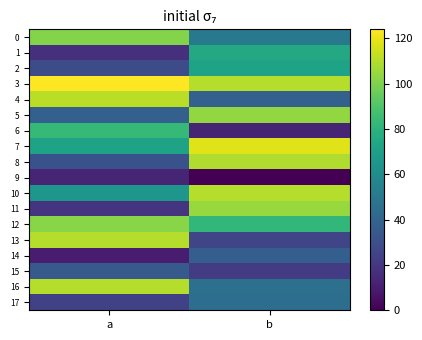

Reading left to right, list all the values displayed in this chart.

0: a=101	b=50
1: a=17	b=75
2: a=29	b=72
3: a=124	b=110
4: a=111	b=38
5: a=38	b=104
6: a=83	b=13
7: a=72	b=118
8: a=31	b=109
9: a=13	b=0
10: a=65	b=110
11: a=19	b=105
12: a=102	b=82
13: a=110	b=26
14: a=10	b=37
15: a=35	b=22
16: a=110	b=46
17: a=24	b=45